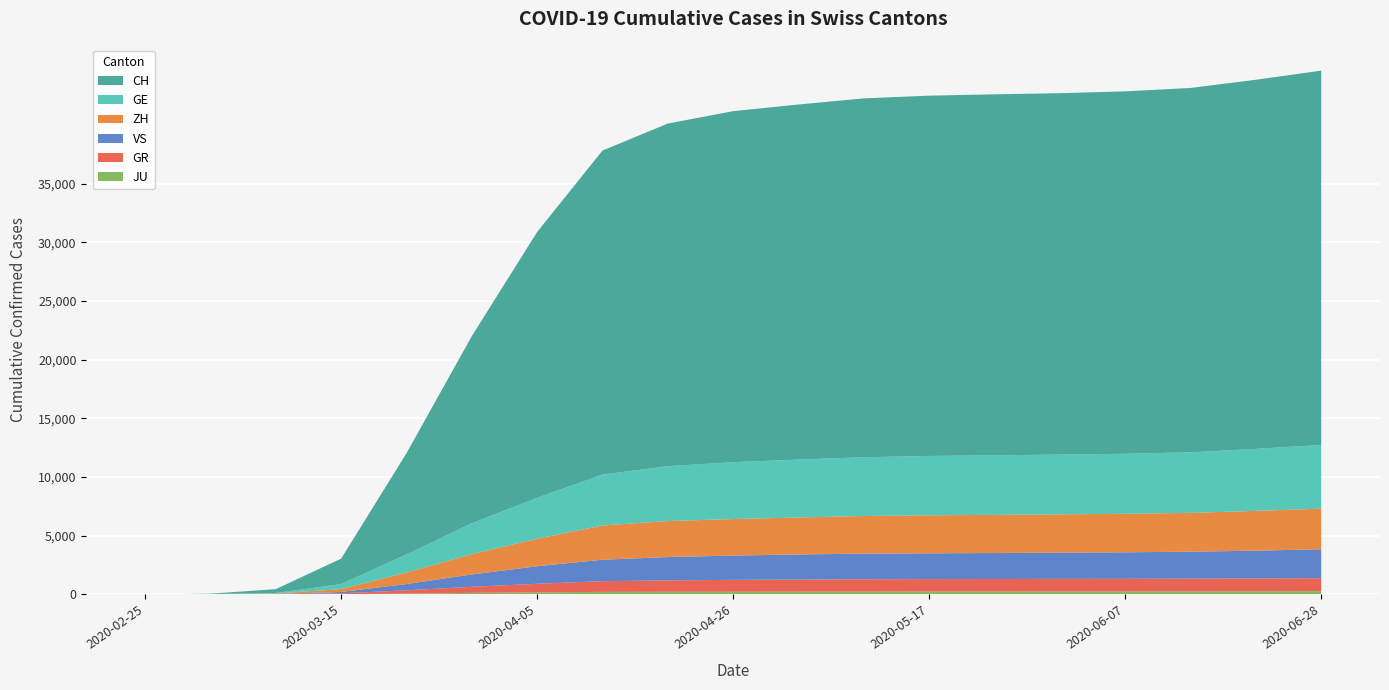

Reading left to right, transcribe all the data shown in this chart.

CH: 2020-02-25=0	2020-03-01=35	2020-03-08=327	2020-03-15=2165	2020-03-22=8618	2020-03-29=15941	2020-04-05=22646	2020-04-12=27606	2020-04-19=29189	2020-04-26=29905	2020-05-03=30251	2020-05-10=30574	2020-05-17=30697	2020-05-24=30756	2020-05-31=30788	2020-06-07=30877	2020-06-14=31044	2020-06-21=31448	2020-06-28=31888
GE: 2020-02-25=0	2020-03-01=9	2020-03-08=44	2020-03-15=425	2020-03-22=1549	2020-03-29=2638	2020-04-05=3491	2020-04-12=4335	2020-04-19=4678	2020-04-26=4843	2020-05-03=4936	2020-05-10=5005	2020-05-17=5057	2020-05-24=5072	2020-05-31=5094	2020-06-07=5114	2020-06-14=5158	2020-06-21=5280	2020-06-28=5432
ZH: 2020-02-25=0	2020-03-01=7	2020-03-08=40	2020-03-15=250	2020-03-22=978	2020-03-29=1722	2020-04-05=2340	2020-04-12=2918	2020-04-19=3066	2020-04-26=3113	2020-05-03=3147	2020-05-10=3208	2020-05-17=3237	2020-05-24=3250	2020-05-31=3261	2020-06-07=3279	2020-06-14=3308	2020-06-21=3390	2020-06-28=3458
GR: 2020-02-25=0	2020-03-01=6	2020-03-08=18	2020-03-15=71	2020-03-22=284	2020-03-29=519	2020-04-05=728	2020-04-12=913	2020-04-19=973	2020-04-26=1012	2020-05-03=1033	2020-05-10=1052	2020-05-17=1060	2020-05-24=1063	2020-05-31=1072	2020-06-07=1075	2020-06-14=1085	2020-06-21=1096	2020-06-28=1108
VS: 2020-02-25=0	2020-03-01=2	2020-03-08=12	2020-03-15=115	2020-03-22=535	2020-03-29=1055	2020-04-05=1497	2020-04-12=1828	2020-04-19=1989	2020-04-26=2070	2020-05-03=2140	2020-05-10=2183	2020-05-17=2196	2020-05-24=2216	2020-05-31=2236	2020-06-07=2260	2020-06-14=2296	2020-06-21=2369	2020-06-28=2465
JU: 2020-02-25=0	2020-03-01=1	2020-03-08=5	2020-03-15=19	2020-03-22=61	2020-03-29=127	2020-04-05=174	2020-04-12=213	2020-04-19=218	2020-04-26=226	2020-05-03=229	2020-05-10=237	2020-05-17=243	2020-05-24=246	2020-05-31=249	2020-06-07=251	2020-06-14=255	2020-06-21=261	2020-06-28=271